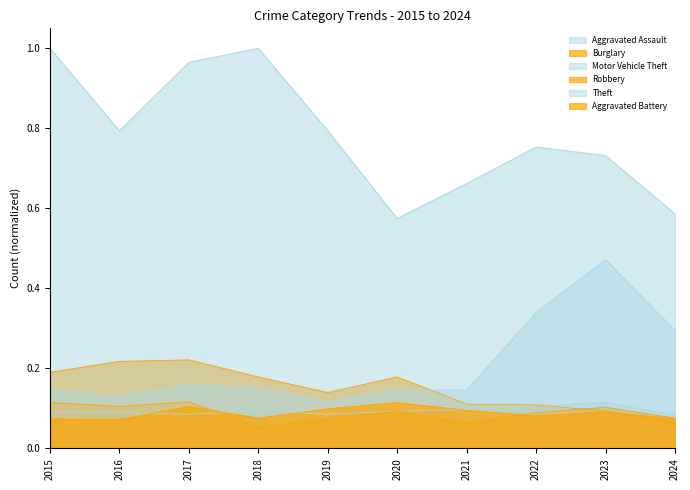

True or false: Theft and Aggravated Assault cross at least once.

False